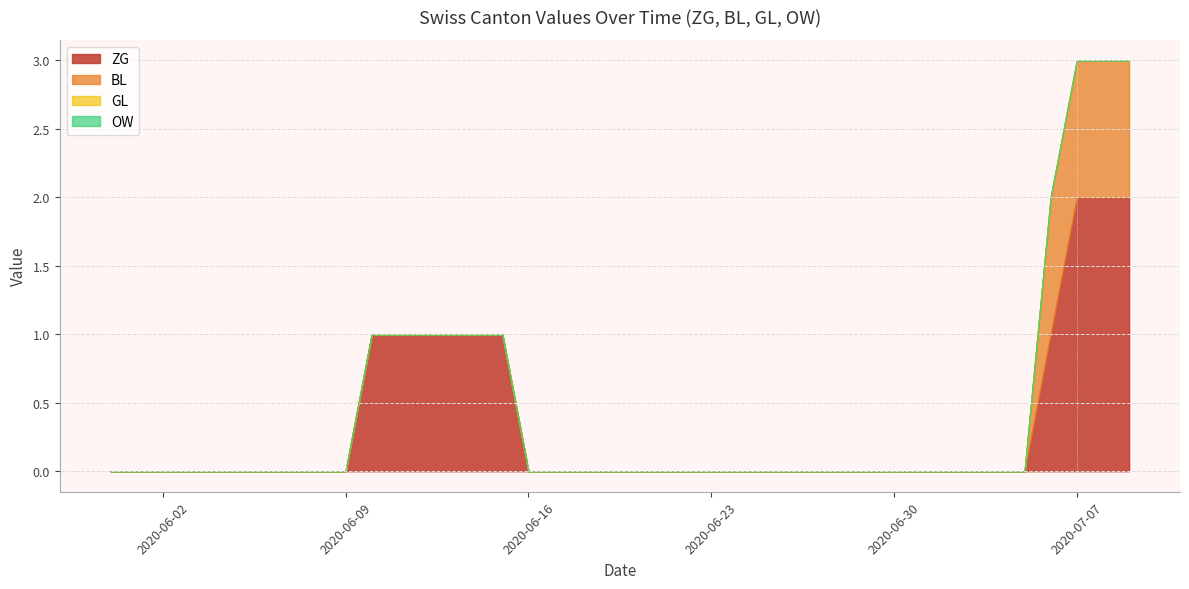

What is the greatest value displayed?

2